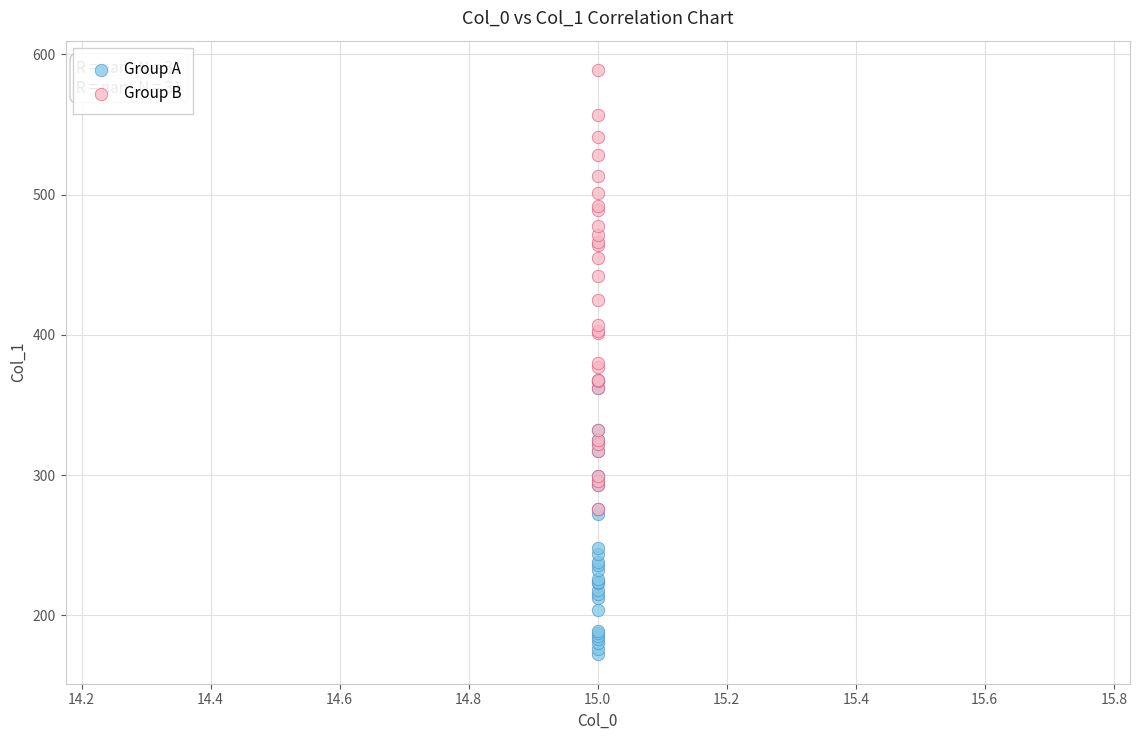

Which series has the widest spread of Y values?

Group B